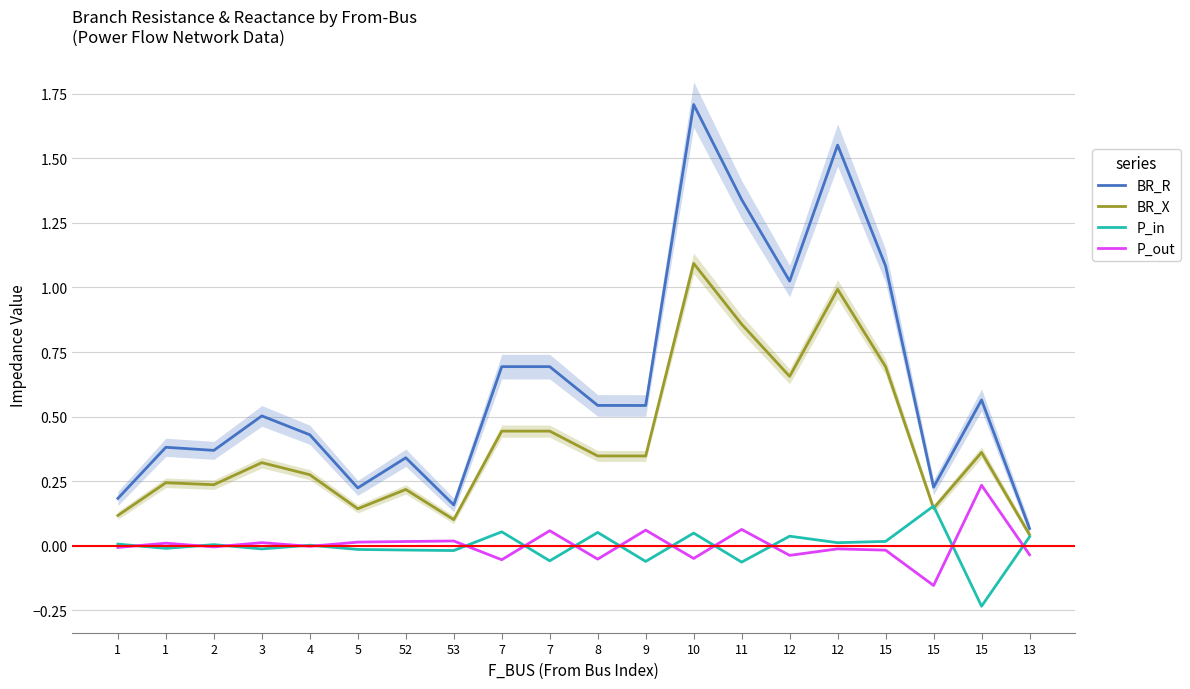

Is the value of P_out at 12 greater than the value of BR_R at 7?

No